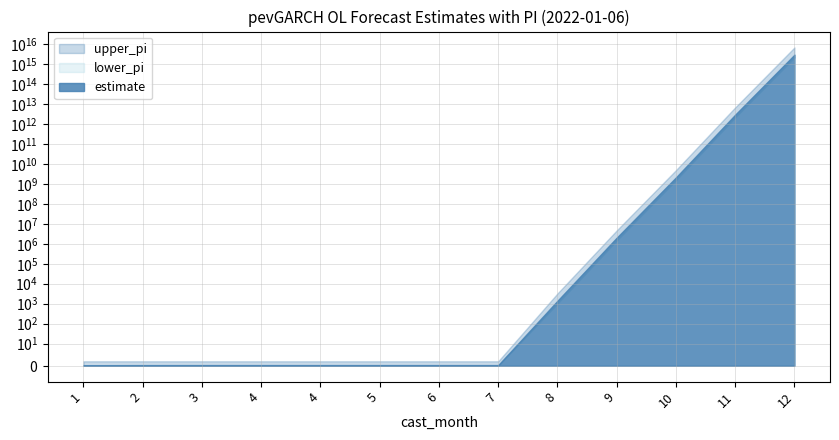

What is the difference between the highest and lowest values at 4?

2.0